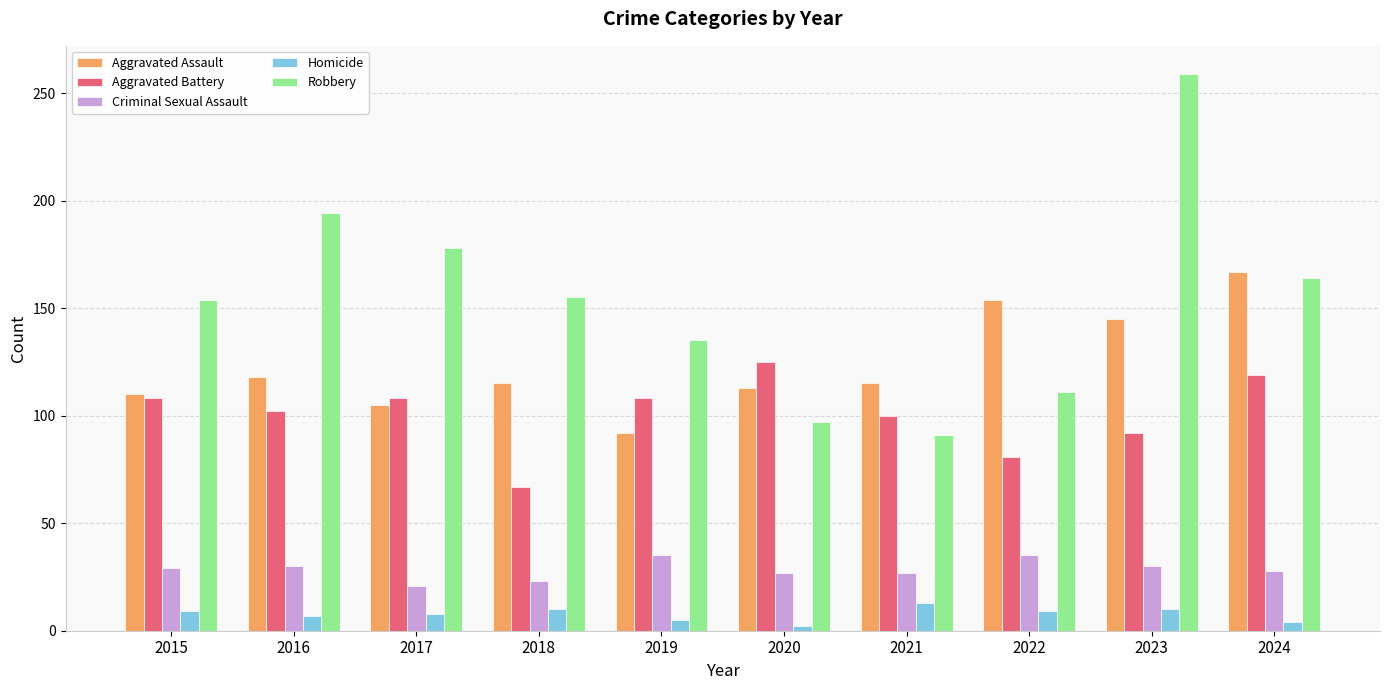

Is the value of Homicide at 2018 greater than the value of Robbery at 2018?

No